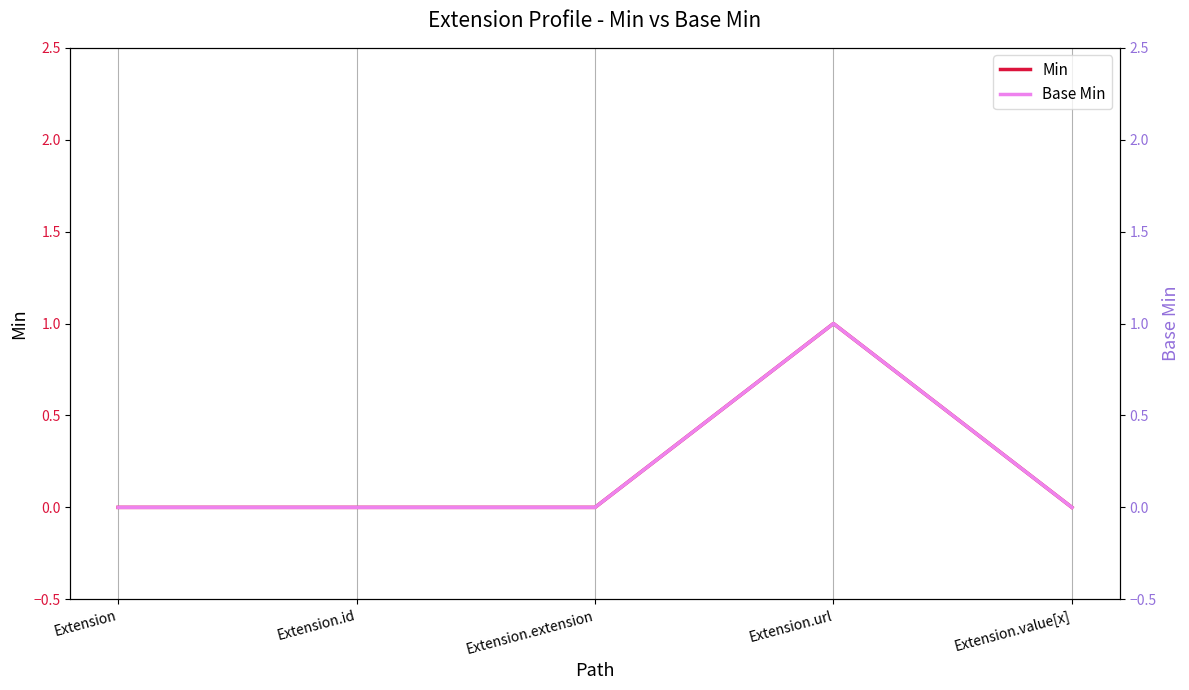

How many data points does each series have?

5